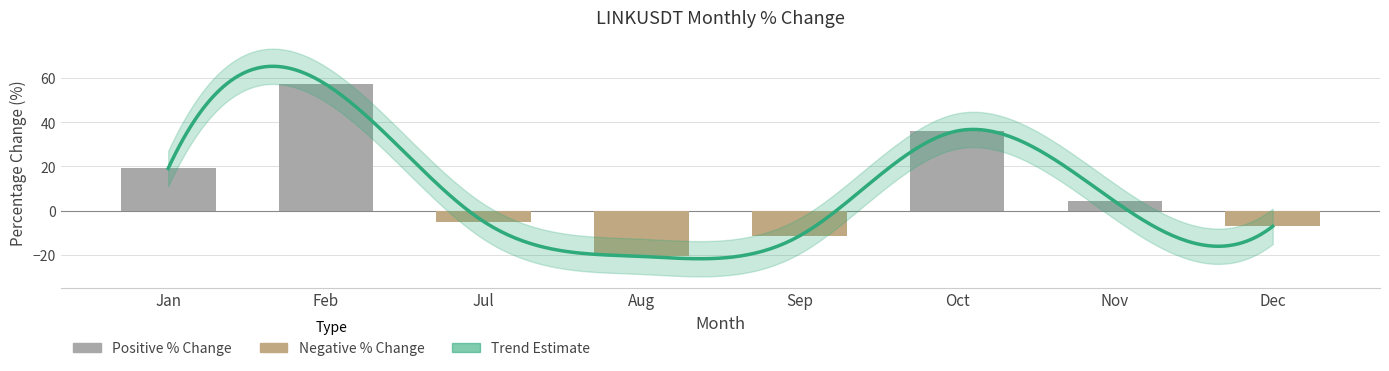

How many categories are shown in the chart?

8